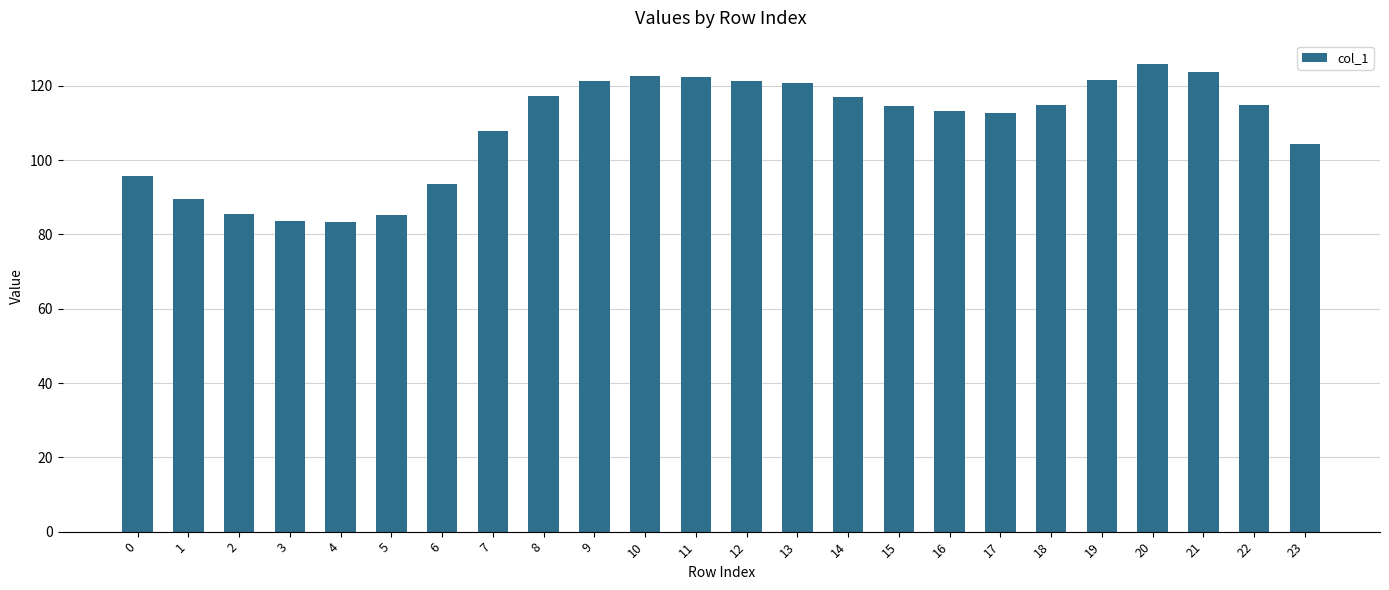

What is the difference between the second highest and minimum values?

40.3